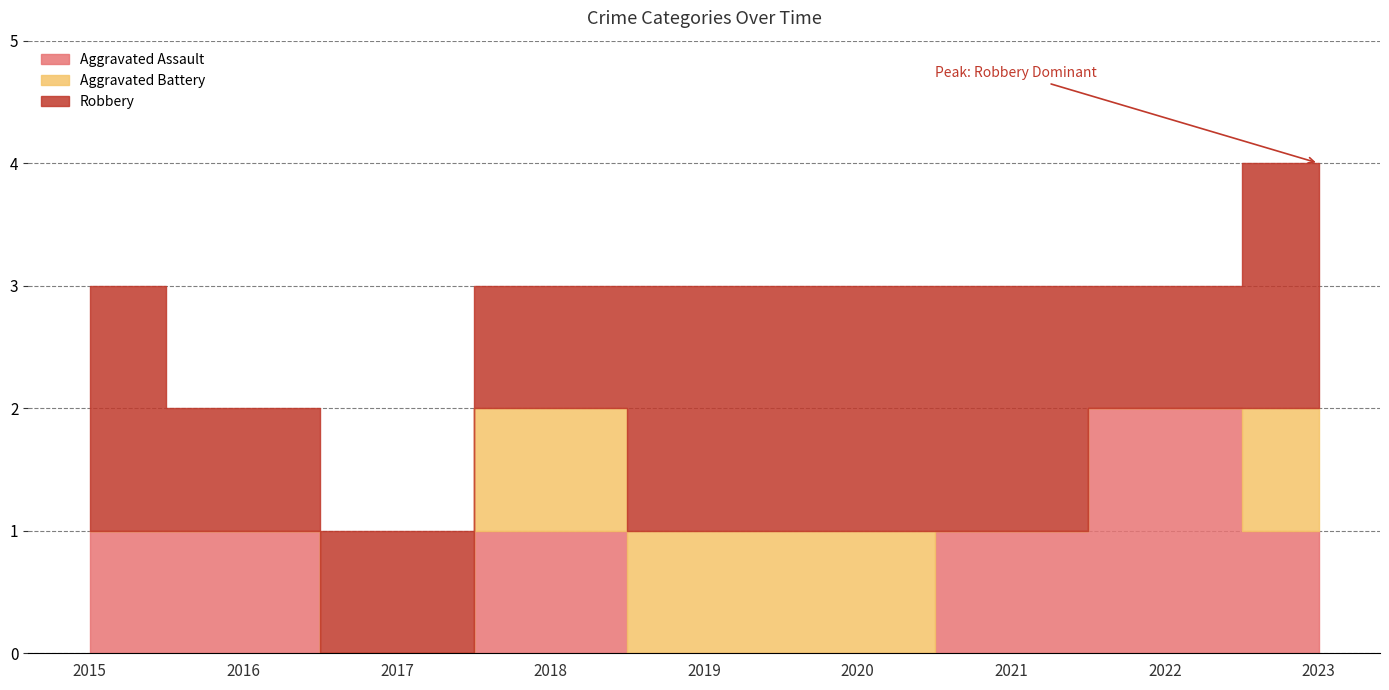

Read the Aggravated Battery value at 2023.

1